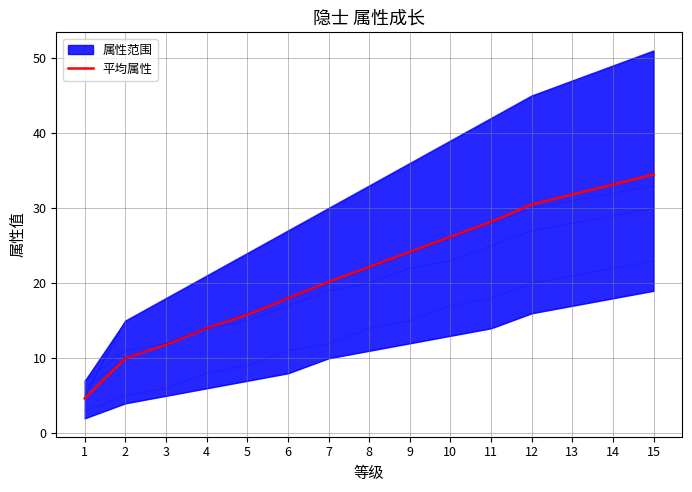

At which category does the chart reach its peak across all series?

15